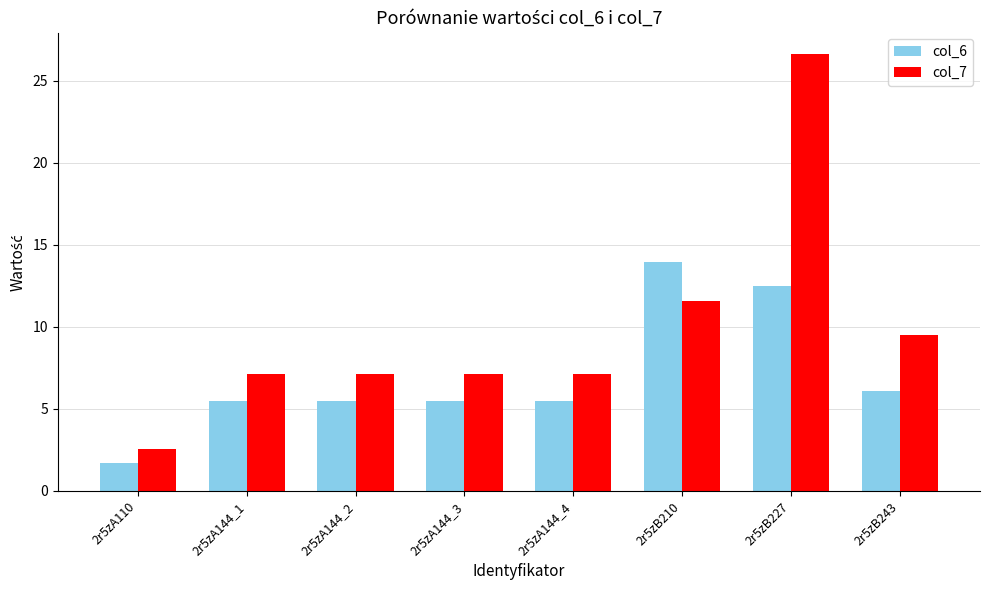

What are all the series names shown in the legend?

col_6, col_7